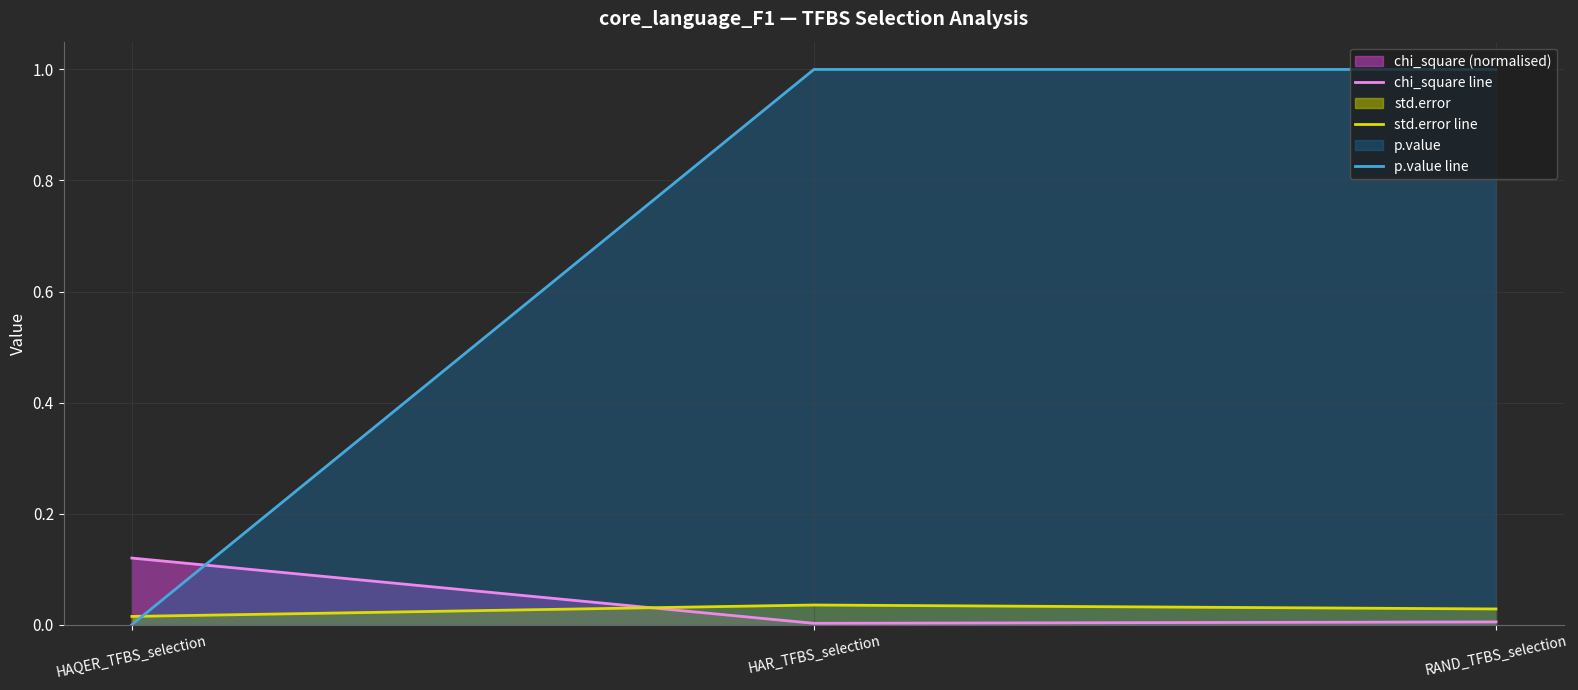

How many std.error line values are between 0 and 1?

3